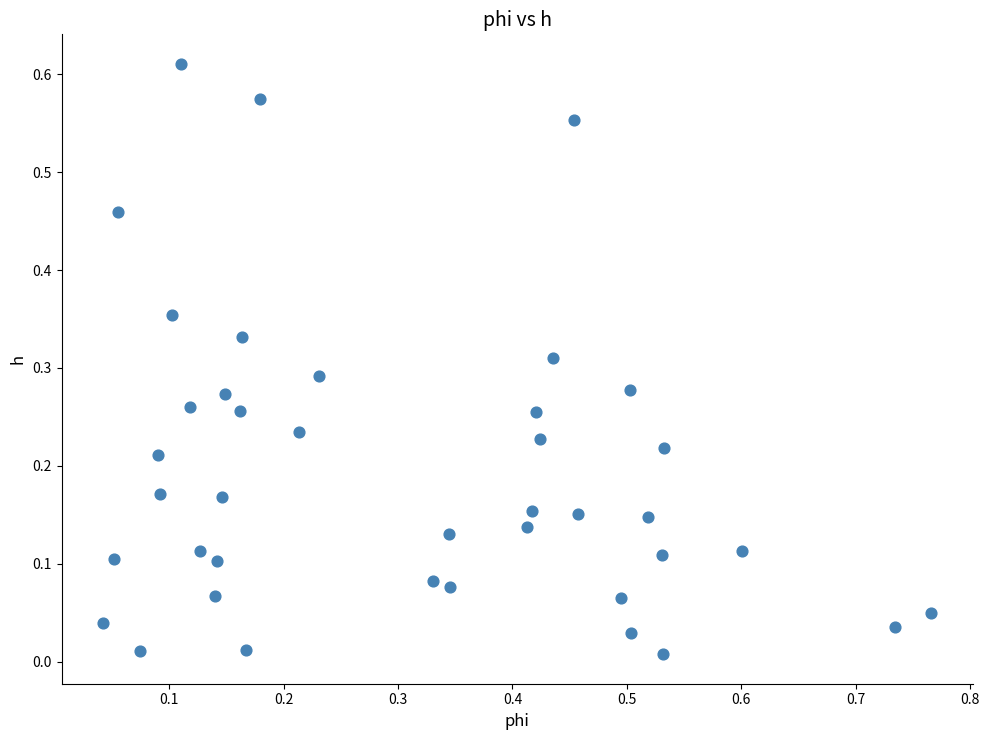

What is the range of X values (max minus min)?

0.7